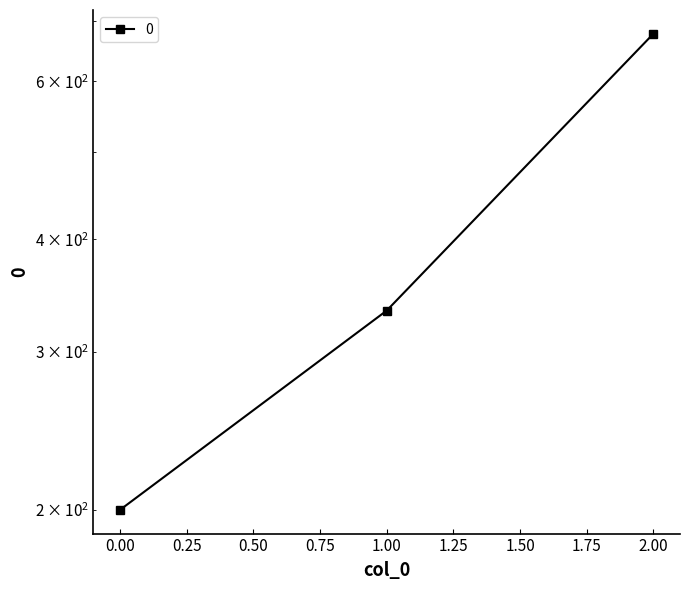

What is the difference between the maximum and minimum values?

477.8